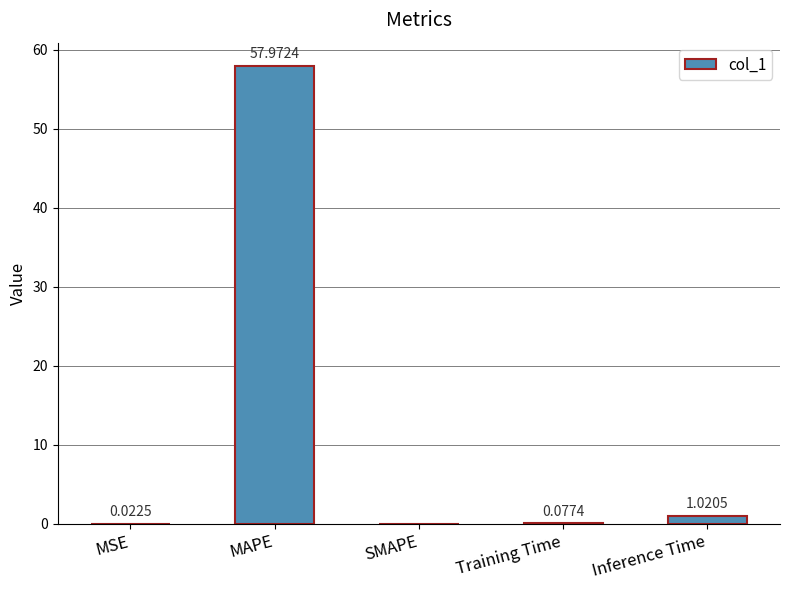

What is the change in value from MSE to Inference Time?

+1.0